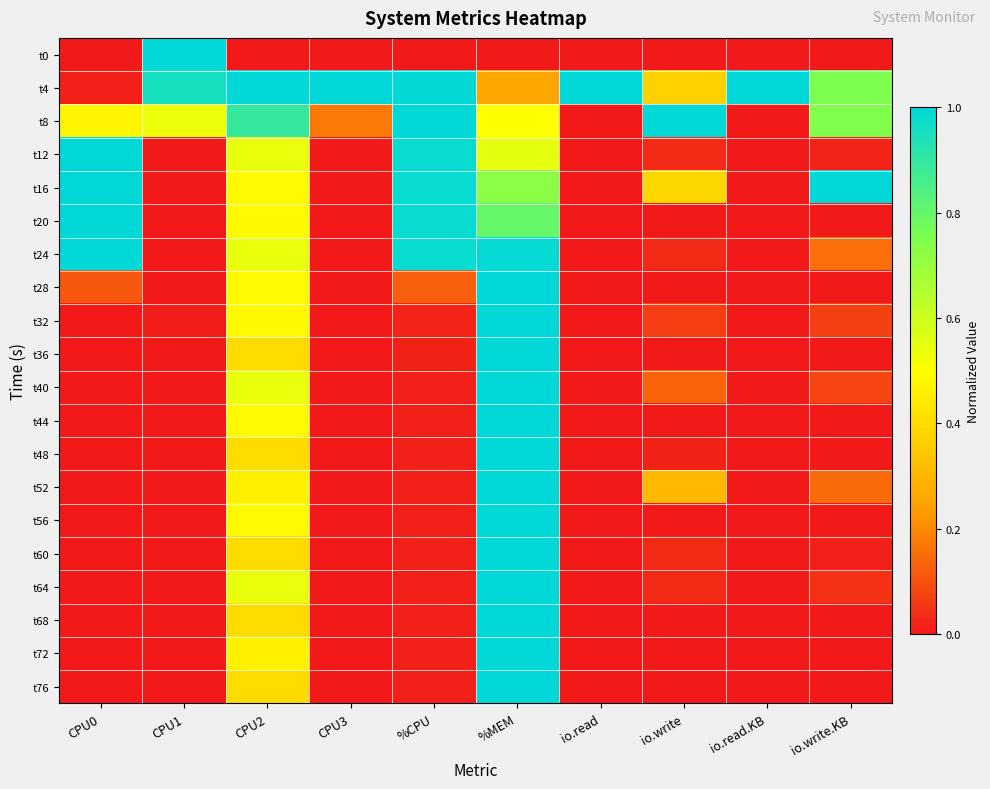

Reading left to right, extract all data points from this chart.

t0: CPU0=0.0	CPU1=1.0	CPU2=0.0	CPU3=0.0	%CPU=0.0	%MEM=0.0	io.read=0.0	io.write=0.0	io.read.KB=0.0	io.write.KB=0.0
t4: CPU0=0.0	CPU1=1.0	CPU2=1.0	CPU3=1.0	%CPU=1.0	%MEM=0.3	io.read=1.0	io.write=0.4	io.read.KB=1.0	io.write.KB=0.8
t8: CPU0=0.5	CPU1=0.5	CPU2=0.9	CPU3=0.2	%CPU=1.0	%MEM=0.5	io.read=0.0	io.write=1.0	io.read.KB=0.0	io.write.KB=0.7
t12: CPU0=1.0	CPU1=0.0	CPU2=0.5	CPU3=0.0	%CPU=1.0	%MEM=0.6	io.read=0.0	io.write=0.0	io.read.KB=0.0	io.write.KB=0.0
t16: CPU0=1.0	CPU1=0.0	CPU2=0.5	CPU3=0.0	%CPU=1.0	%MEM=0.7	io.read=0.0	io.write=0.4	io.read.KB=0.0	io.write.KB=1.0
t20: CPU0=1.0	CPU1=0.0	CPU2=0.5	CPU3=0.0	%CPU=1.0	%MEM=0.8	io.read=0.0	io.write=0.0	io.read.KB=0.0	io.write.KB=0.0
t24: CPU0=1.0	CPU1=0.0	CPU2=0.5	CPU3=0.0	%CPU=1.0	%MEM=1.0	io.read=0.0	io.write=0.0	io.read.KB=0.0	io.write.KB=0.2
t28: CPU0=0.1	CPU1=0.0	CPU2=0.5	CPU3=0.0	%CPU=0.1	%MEM=1.0	io.read=0.0	io.write=0.0	io.read.KB=0.0	io.write.KB=0.0
t32: CPU0=0.0	CPU1=0.0	CPU2=0.5	CPU3=0.0	%CPU=0.0	%MEM=1.0	io.read=0.0	io.write=0.1	io.read.KB=0.0	io.write.KB=0.1
t36: CPU0=0.0	CPU1=0.0	CPU2=0.4	CPU3=0.0	%CPU=0.0	%MEM=1.0	io.read=0.0	io.write=0.0	io.read.KB=0.0	io.write.KB=0.0
t40: CPU0=0.0	CPU1=0.0	CPU2=0.5	CPU3=0.0	%CPU=0.0	%MEM=1.0	io.read=0.0	io.write=0.1	io.read.KB=0.0	io.write.KB=0.1
t44: CPU0=0.0	CPU1=0.0	CPU2=0.5	CPU3=0.0	%CPU=0.0	%MEM=1.0	io.read=0.0	io.write=0.0	io.read.KB=0.0	io.write.KB=0.0
t48: CPU0=0.0	CPU1=0.0	CPU2=0.4	CPU3=0.0	%CPU=0.0	%MEM=1.0	io.read=0.0	io.write=0.0	io.read.KB=0.0	io.write.KB=0.0
t52: CPU0=0.0	CPU1=0.0	CPU2=0.5	CPU3=0.0	%CPU=0.0	%MEM=1.0	io.read=0.0	io.write=0.3	io.read.KB=0.0	io.write.KB=0.1
t56: CPU0=0.0	CPU1=0.0	CPU2=0.5	CPU3=0.0	%CPU=0.0	%MEM=1.0	io.read=0.0	io.write=0.0	io.read.KB=0.0	io.write.KB=0.0
t60: CPU0=0.0	CPU1=0.0	CPU2=0.4	CPU3=0.0	%CPU=0.0	%MEM=1.0	io.read=0.0	io.write=0.0	io.read.KB=0.0	io.write.KB=0.0
t64: CPU0=0.0	CPU1=0.0	CPU2=0.5	CPU3=0.0	%CPU=0.0	%MEM=1.0	io.read=0.0	io.write=0.0	io.read.KB=0.0	io.write.KB=0.0
t68: CPU0=0.0	CPU1=0.0	CPU2=0.4	CPU3=0.0	%CPU=0.0	%MEM=1.0	io.read=0.0	io.write=0.0	io.read.KB=0.0	io.write.KB=0.0
t72: CPU0=0.0	CPU1=0.0	CPU2=0.5	CPU3=0.0	%CPU=0.0	%MEM=1.0	io.read=0.0	io.write=0.0	io.read.KB=0.0	io.write.KB=0.0
t76: CPU0=0.0	CPU1=0.0	CPU2=0.4	CPU3=0.0	%CPU=0.0	%MEM=1.0	io.read=0.0	io.write=0.0	io.read.KB=0.0	io.write.KB=0.0